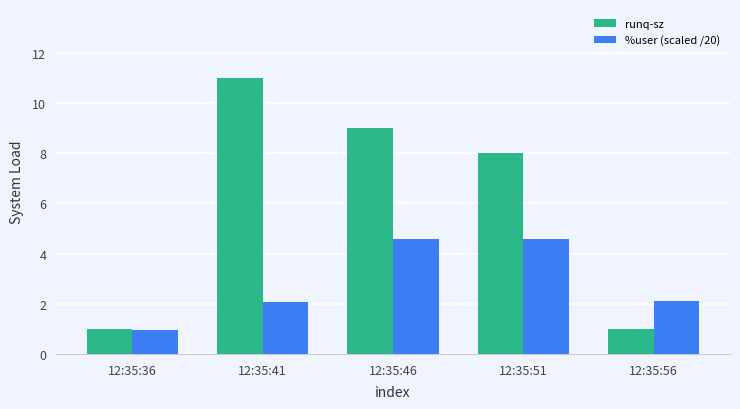

What are all the series names shown in the legend?

runq-sz, %user (scaled /20)